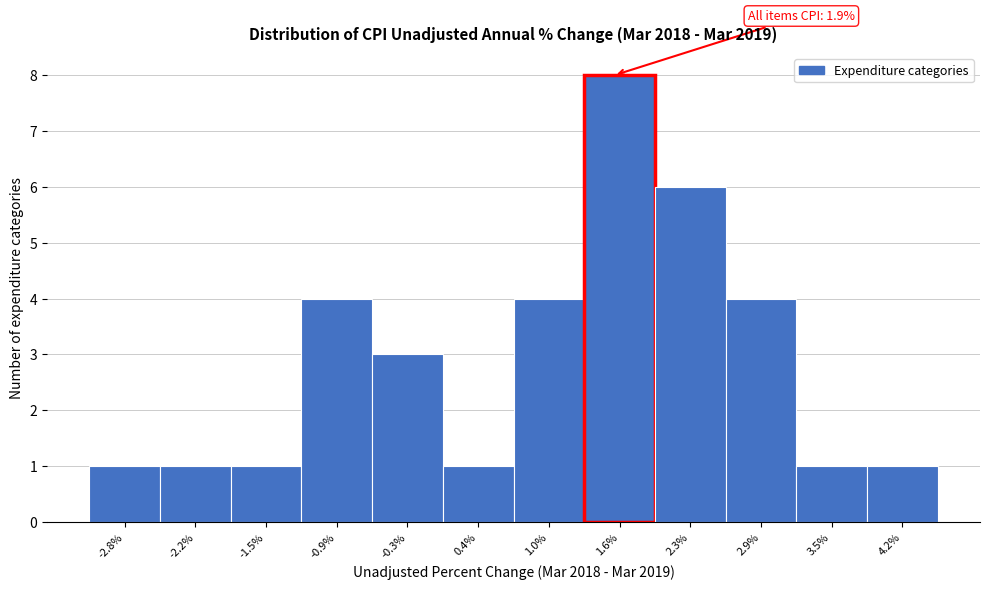

Reading left to right, what are all the values shown in this chart?

-2.8%=1	-2.2%=1	-1.5%=1	-0.9%=4	-0.3%=3	0.4%=1	1.0%=4	1.6%=8	2.3%=6	2.9%=4	3.5%=1	4.2%=1